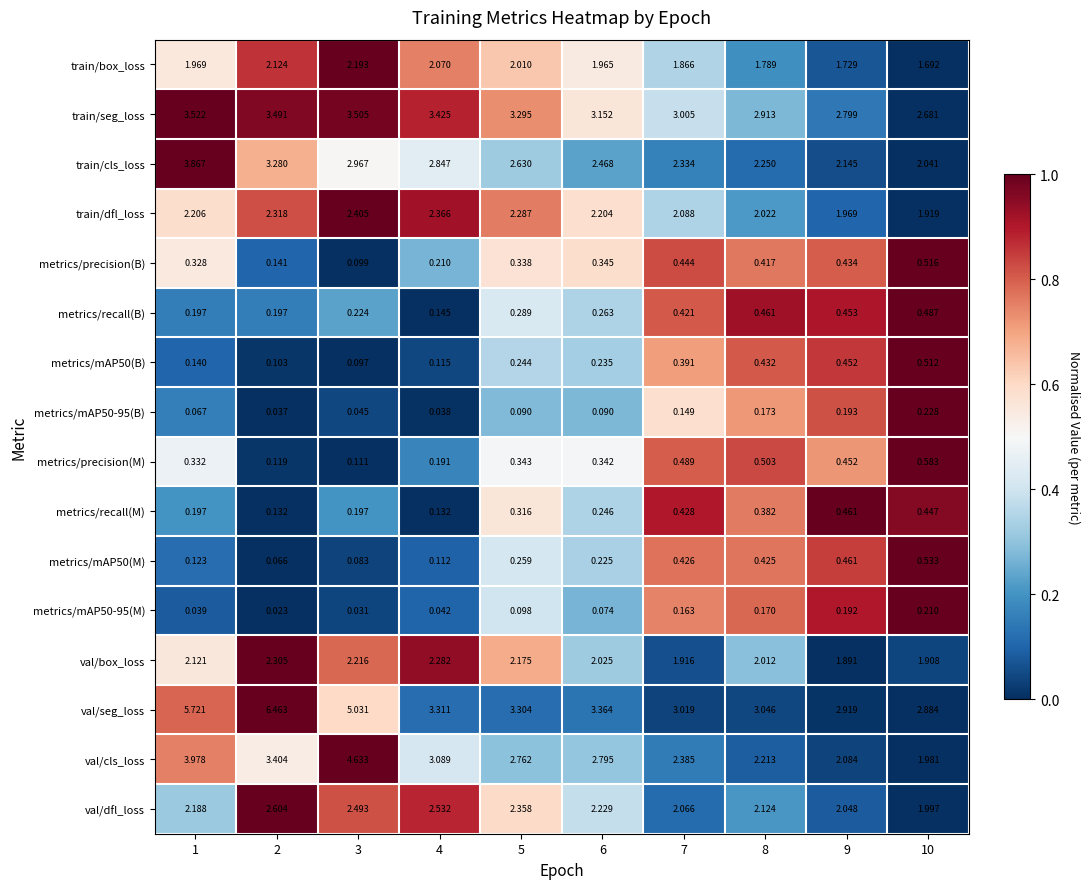

Between 4 and 8, which series saw the biggest shift?

val/cls_loss